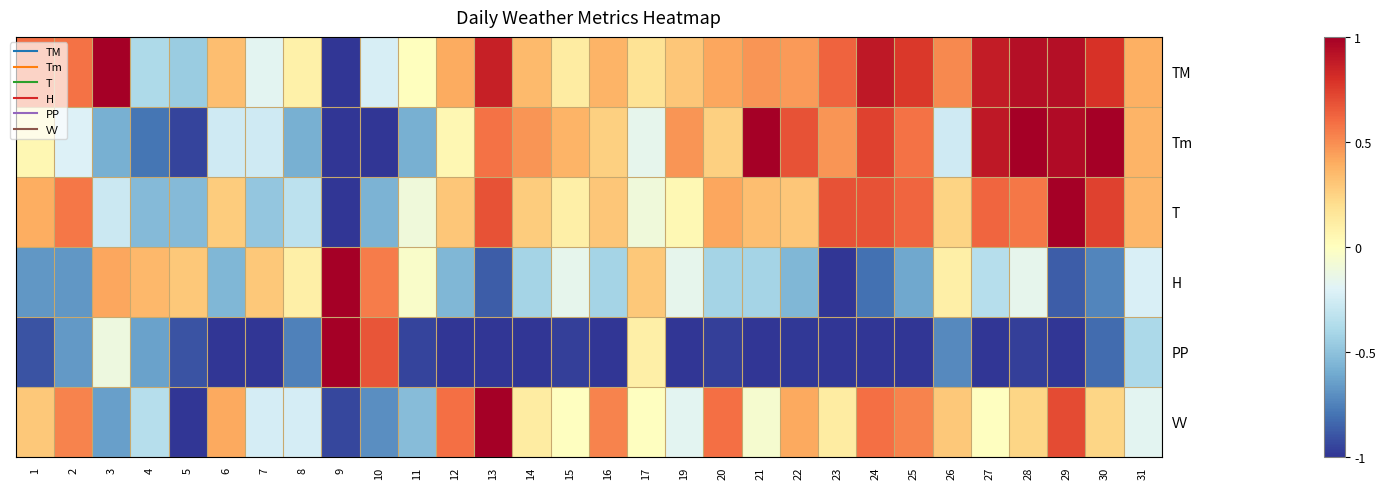

At which category is the sum across all series the highest?

29